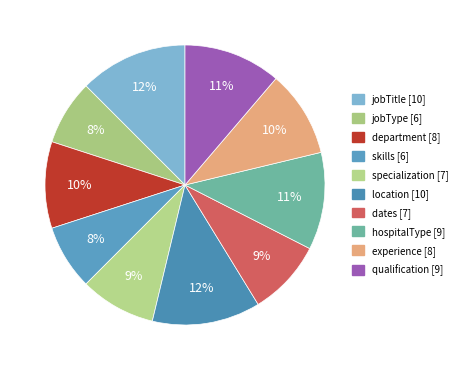

Is it true that hospitalType is 11% of the pie?

True